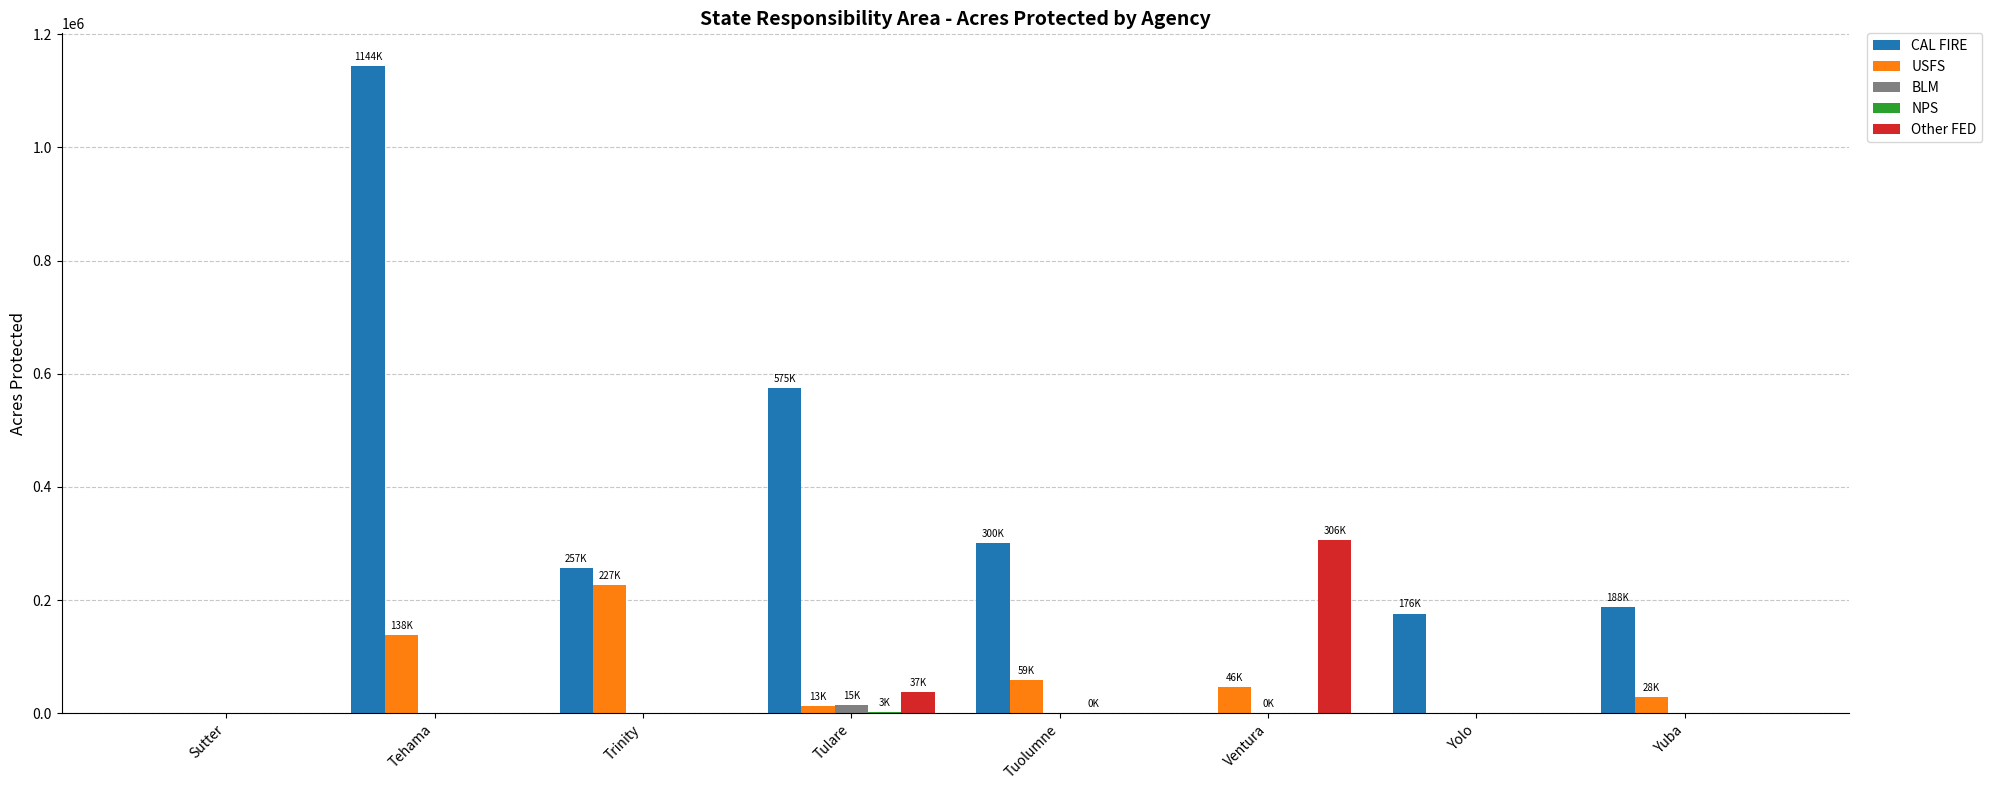

What is the highest value of the Other FED series?

305666